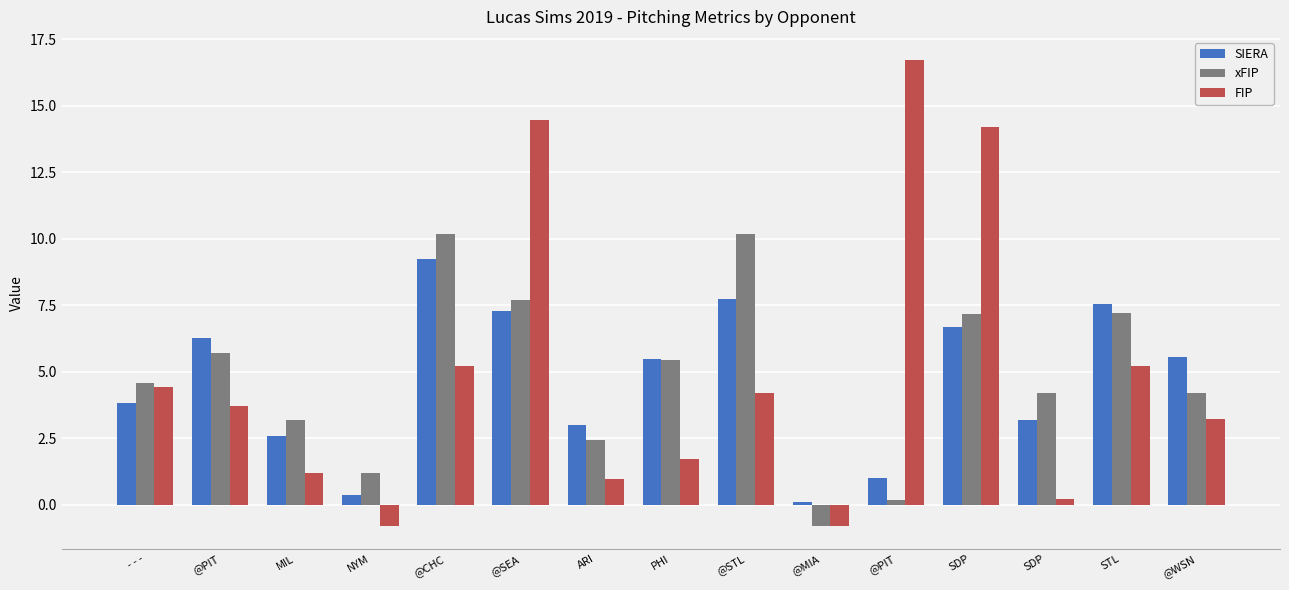

What are all the series names shown in the legend?

SIERA, xFIP, FIP